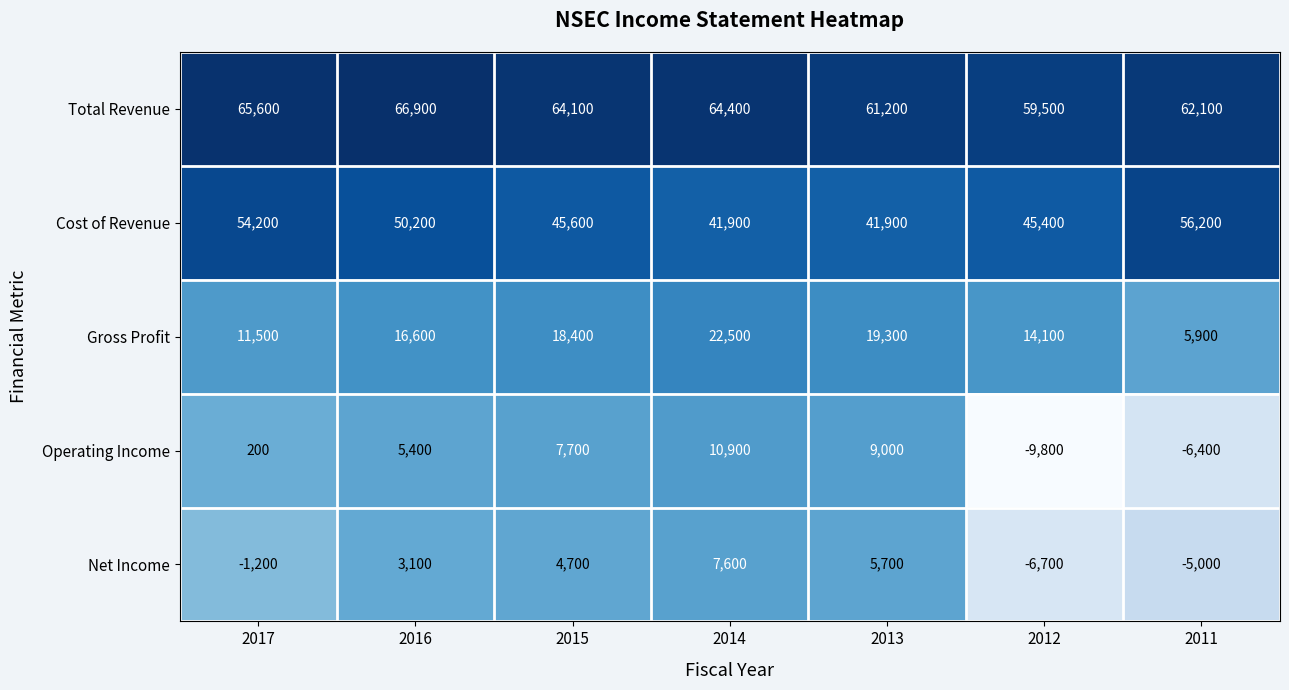

What is the difference between the second highest and minimum values in the Gross Profit series?

13400